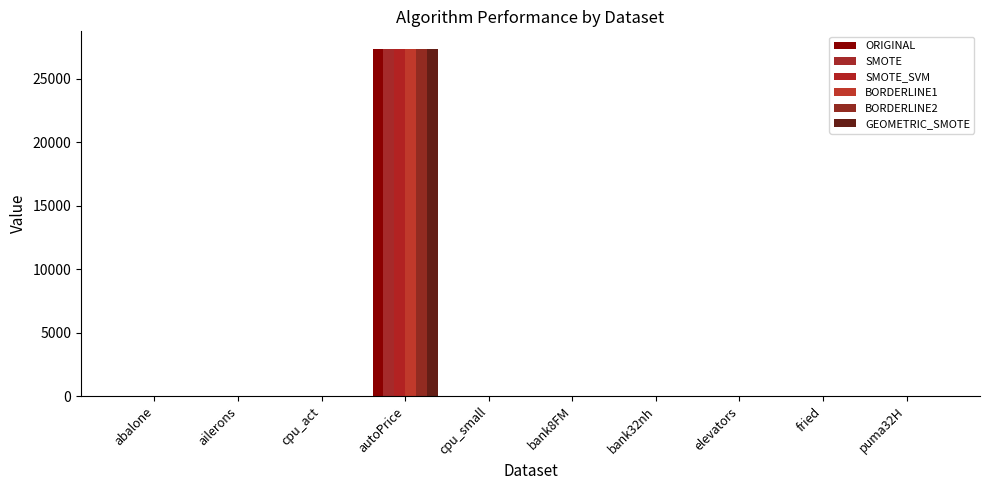

Is the value of SMOTE_SVM at elevators greater than the value of BORDERLINE2 at cpu_act?

No